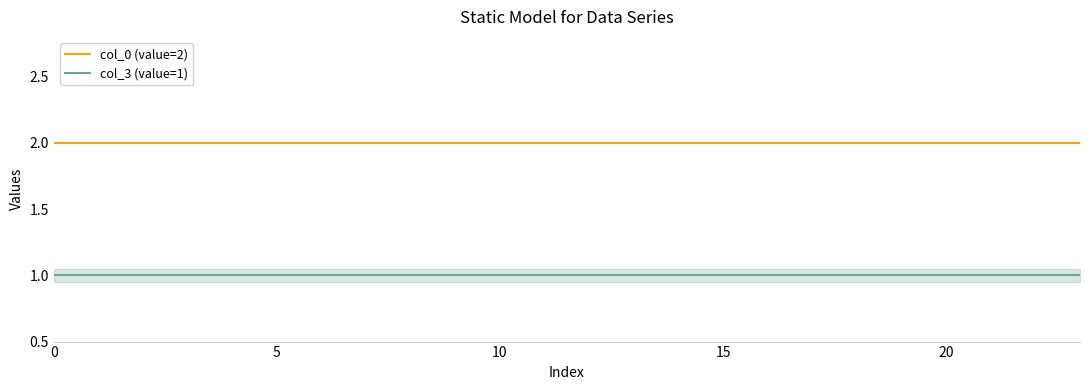

True or false: col_0 (value=2) and col_3 (value=1) cross at least once.

False